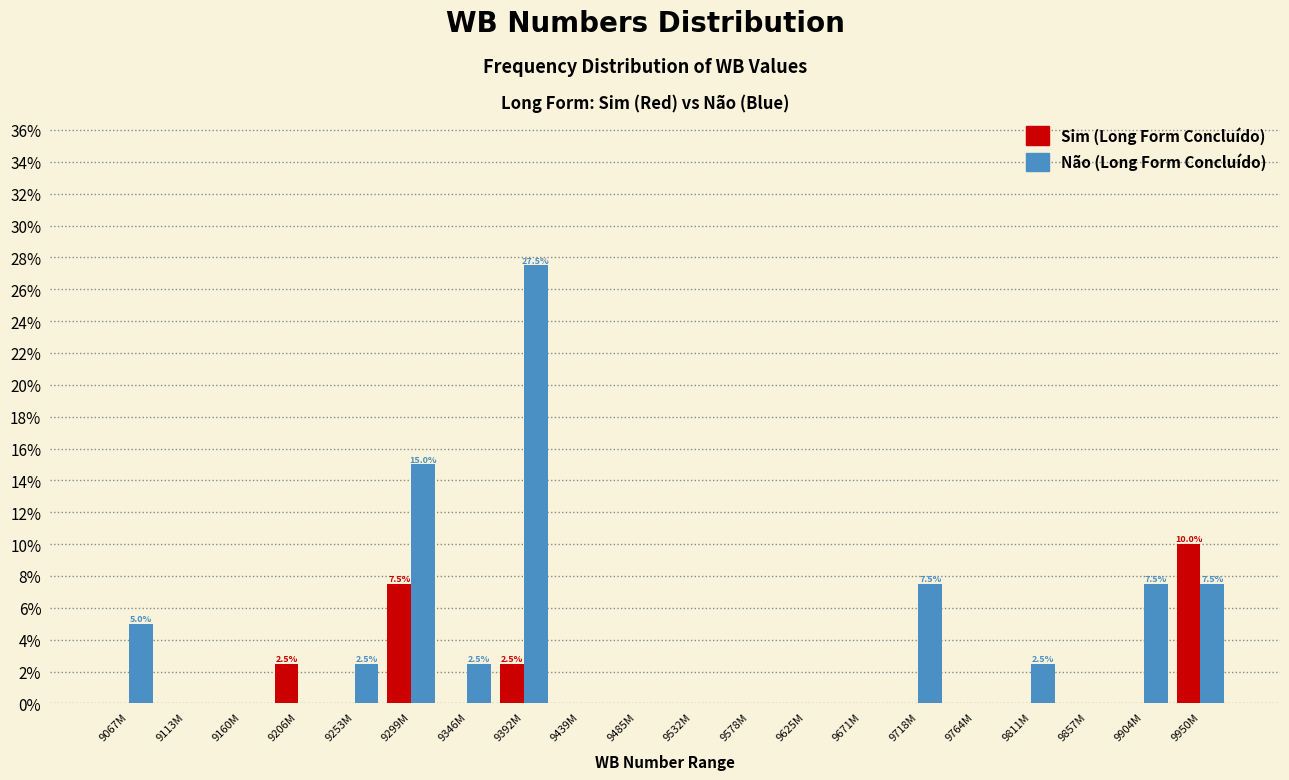

Which category has the highest value across all series?

9392M